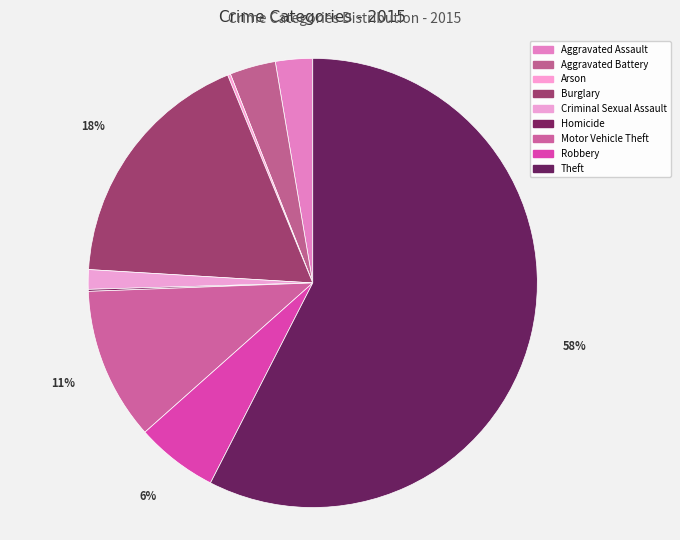

What is the largest slice in the pie chart?

Theft